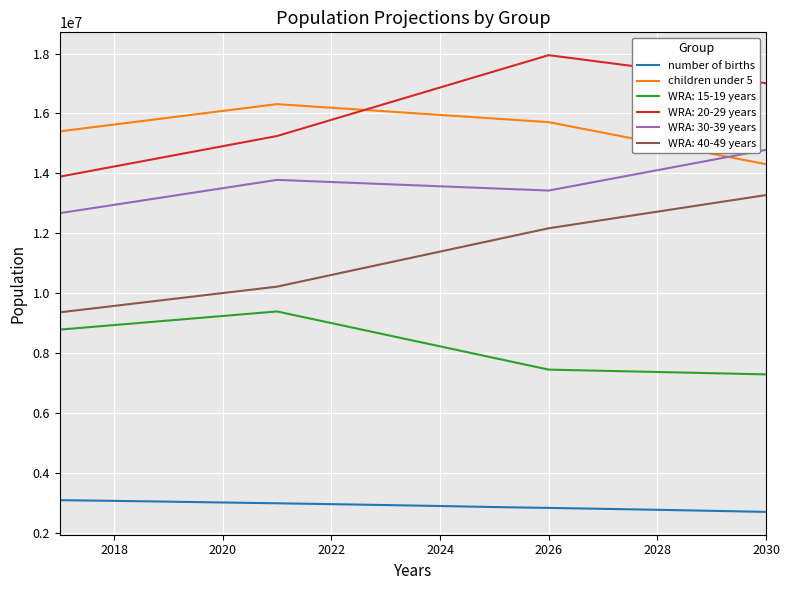

What is the greatest value displayed?

17944500